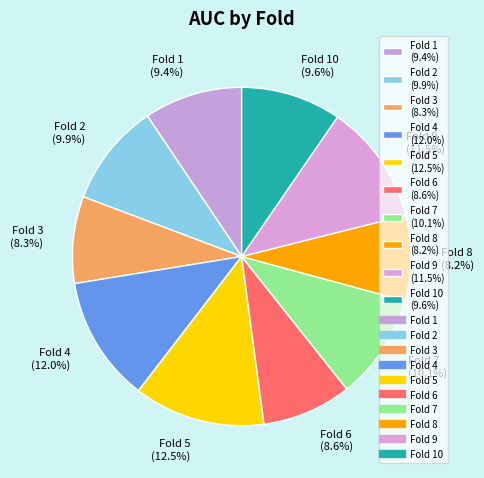

To the nearest percent, what is the average slice percentage?

10%